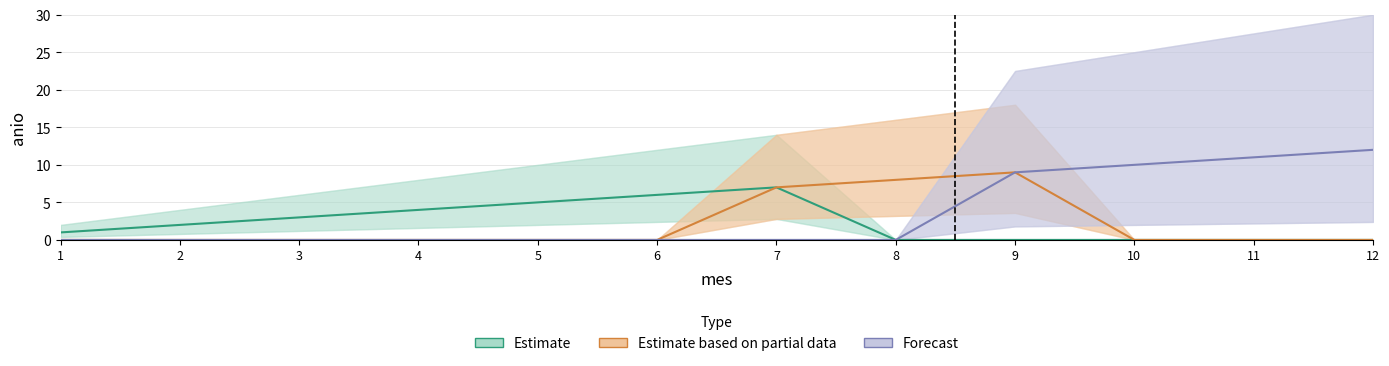

Which series changed the most between 1 and 9?

Estimate based on partial data